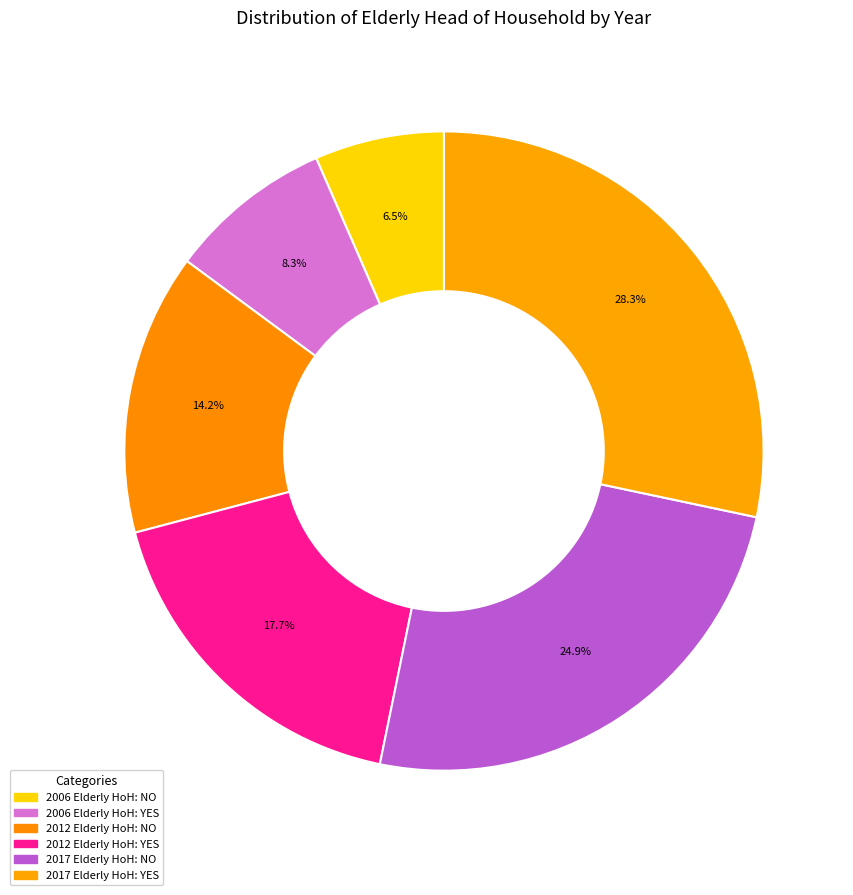

How many segments does this pie chart have?

6